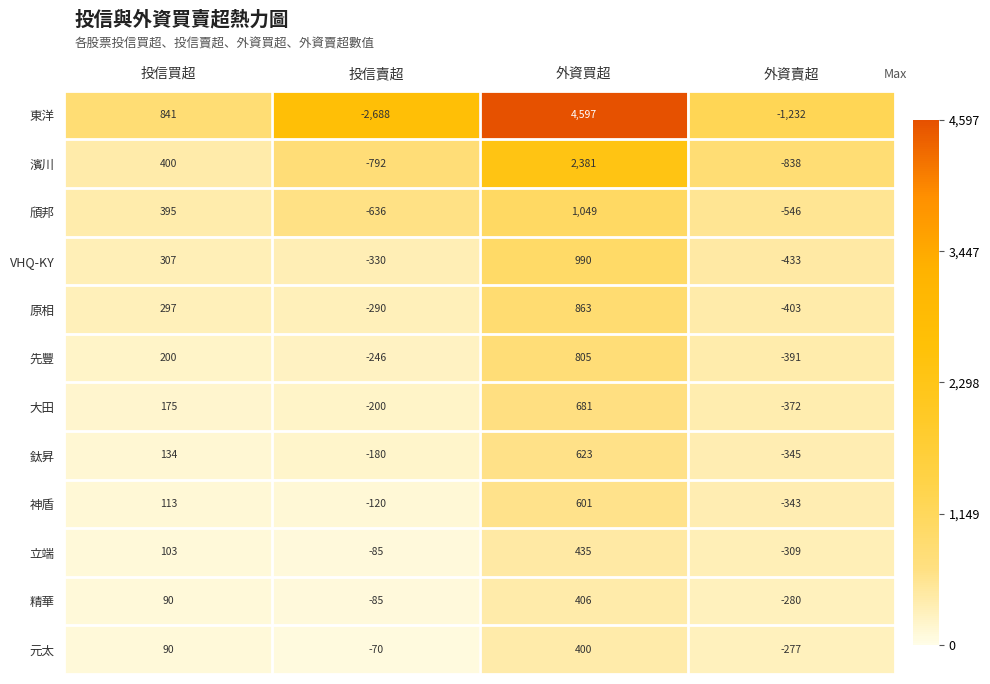

List the labels in order of 立端 value, smallest first.

外資賣超, 投信賣超, 投信買超, 外資買超